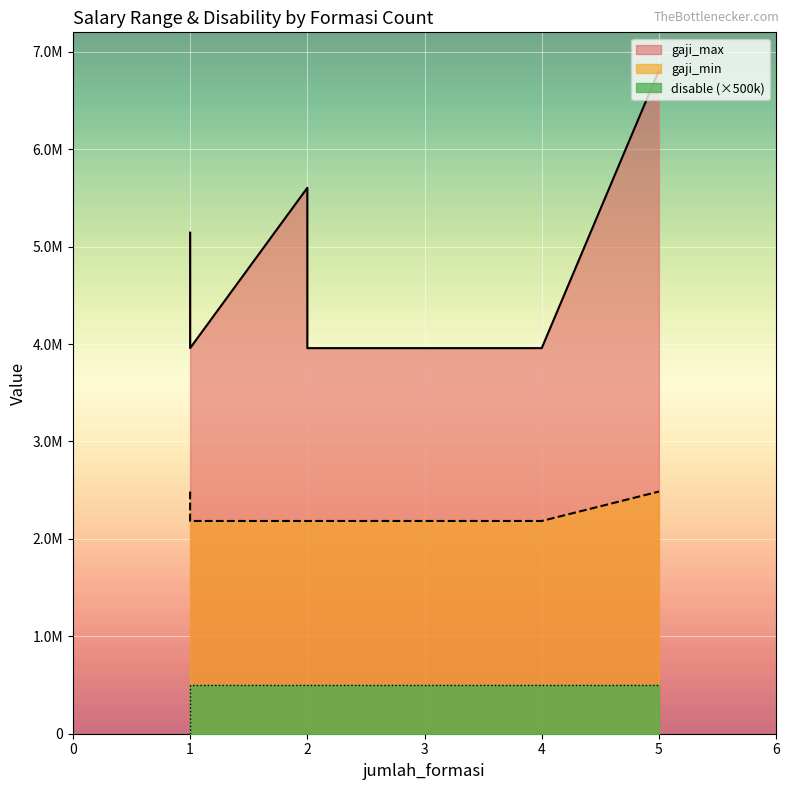

Which series has the largest total across all categories?

gaji_max